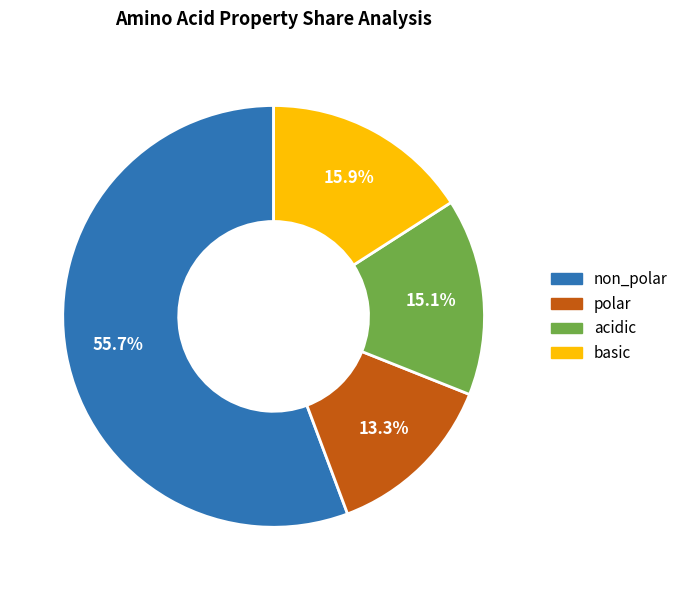

What is the smallest slice in the pie chart?

polar